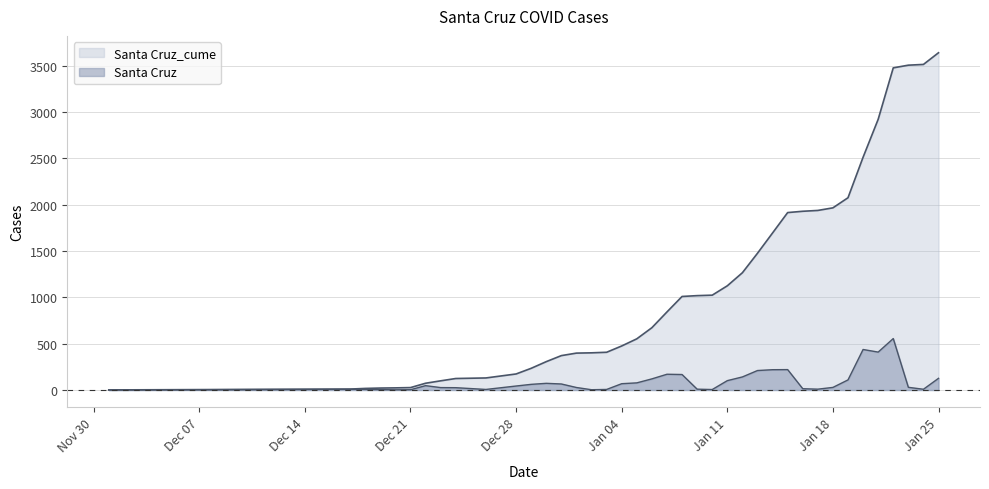

Does the chart display data point markers on the line(s)?

No